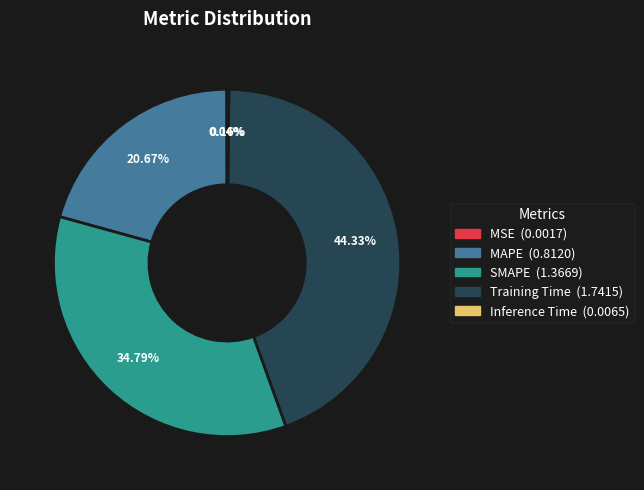

Between MAPE and Training Time, which is larger?

Training Time